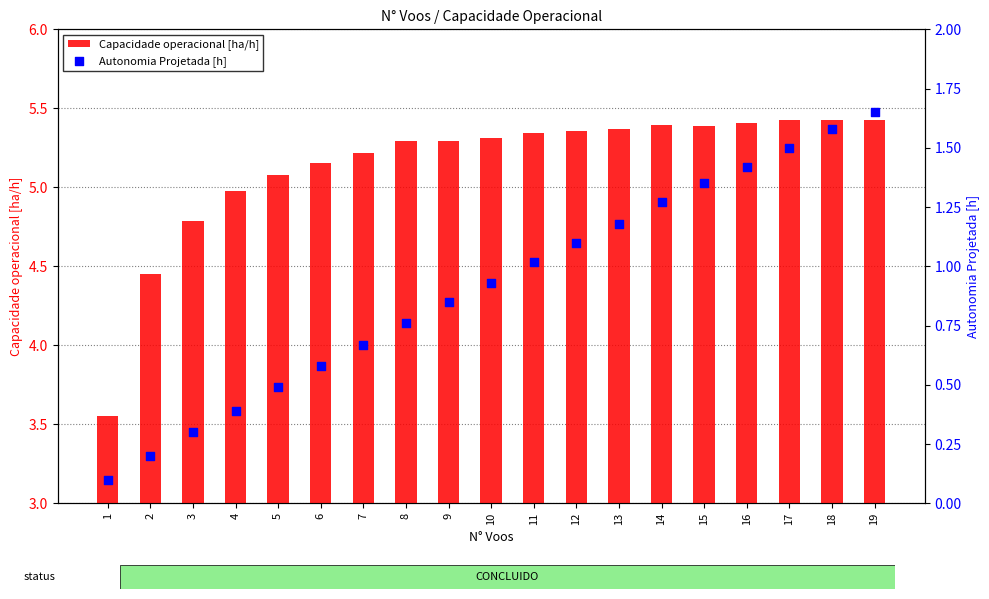

Which series contains the lowest Y value?

Autonomia Projetada [h]